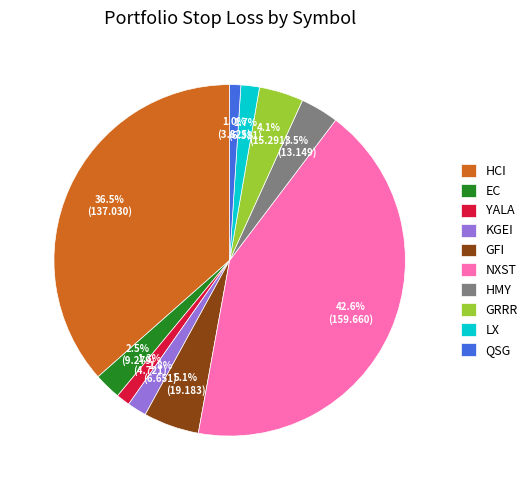

Approximately how many times larger is the value at QSG compared to HMY?

0.3